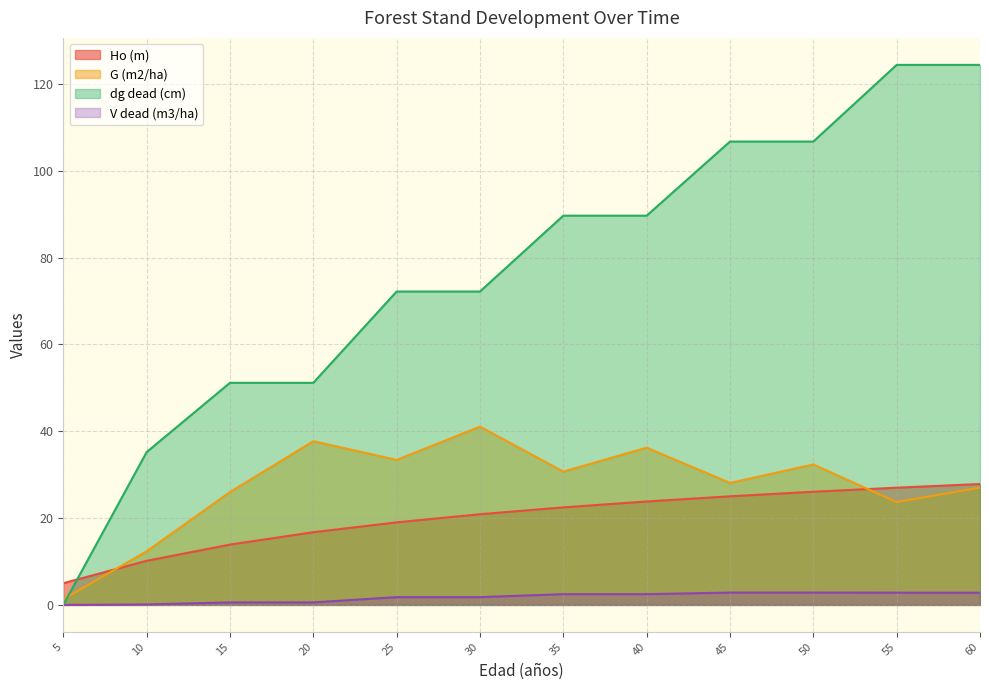

What is the difference between the second highest and second lowest values in the dg dead (cm) series?

89.2